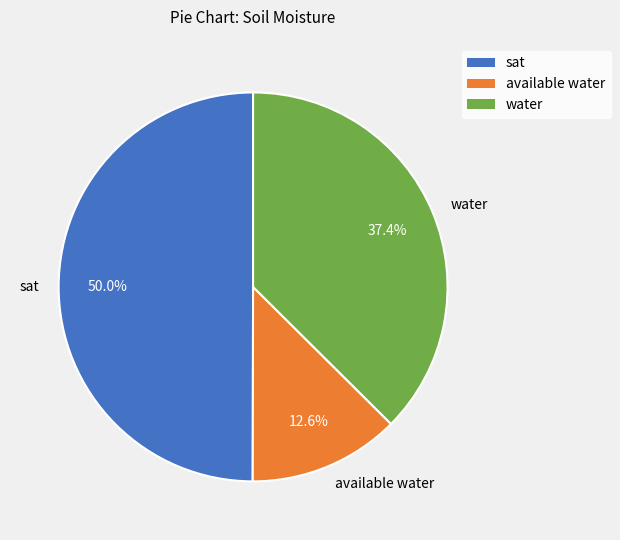

Between sat and water, which is larger?

sat